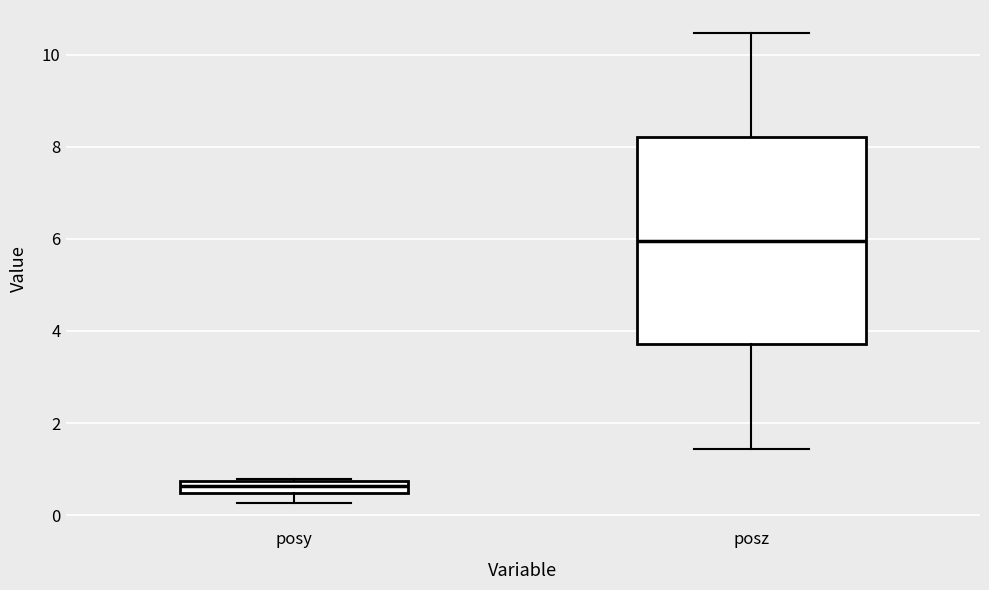

Which box is the tallest, from its lower edge to its upper edge?

posz